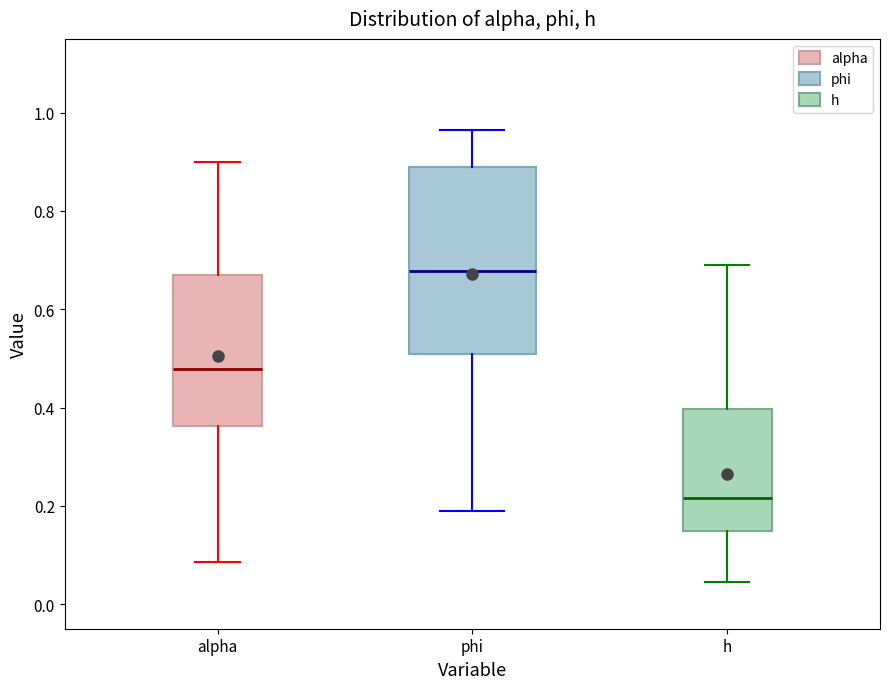

Which box's median line is the lowest?

h